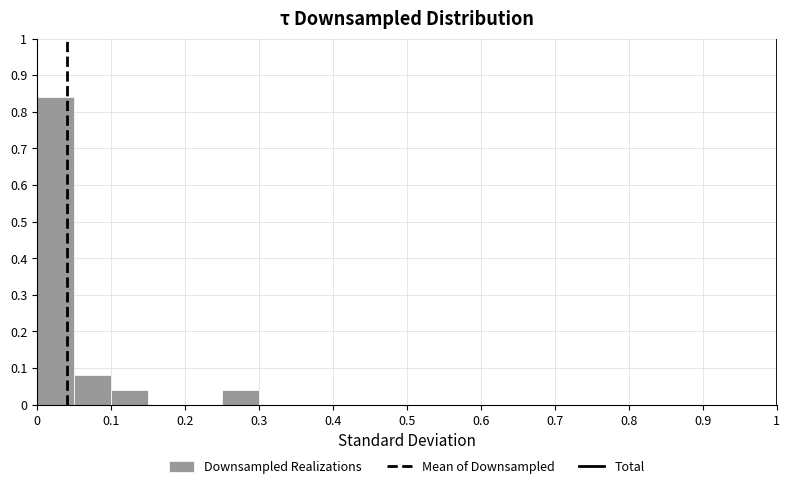

Reading left to right, list every bar in this chart as the range it spans on the x-axis followed by its height. The values are not printed on the chart, so give them approximately, as read against the axis.

0.00 to 0.05: 0.84
0.05 to 0.10: 0.08
0.10 to 0.15: 0.04
0.15 to 0.20: 0
0.20 to 0.25: 0
0.25 to 0.30: 0.04
0.30 to 0.35: 0
0.35 to 0.40: 0
0.40 to 0.45: 0
0.45 to 0.50: 0
0.50 to 0.55: 0
0.55 to 0.60: 0
0.60 to 0.65: 0
0.65 to 0.70: 0
0.70 to 0.75: 0
0.75 to 0.80: 0
0.80 to 0.85: 0
0.85 to 0.90: 0
0.90 to 0.95: 0
0.95 to 1.00: 0